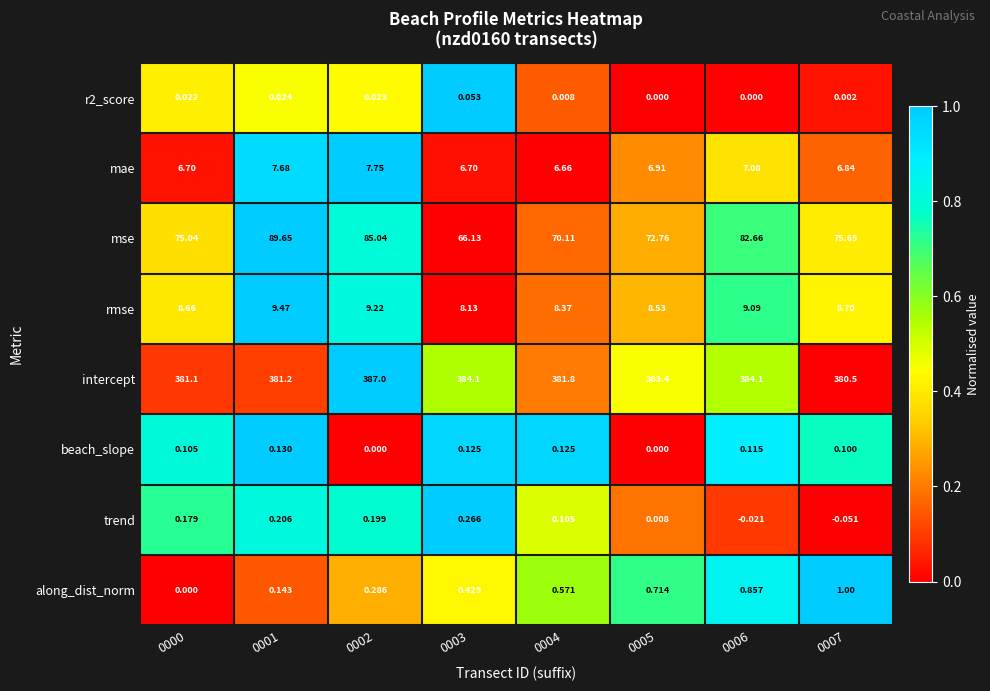

Is the value of along_dist_norm at 0005 greater than the value of mse at 0003?

No